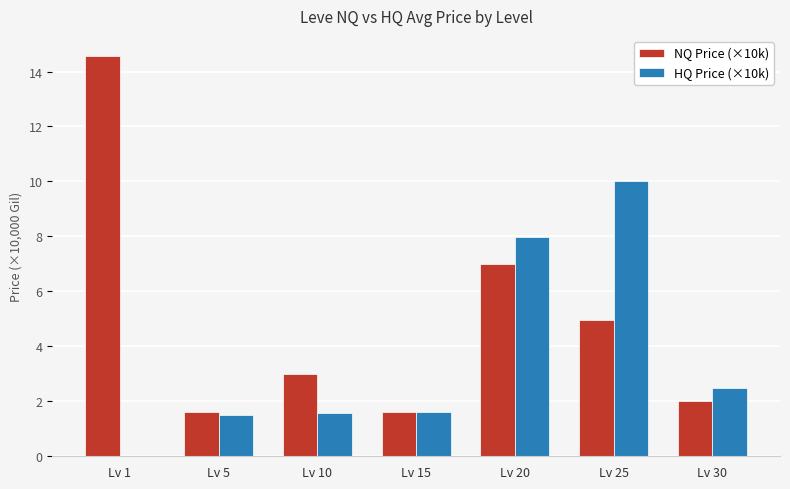

Which category has the highest value in the NQ Price (×10k) series?

Lv 1